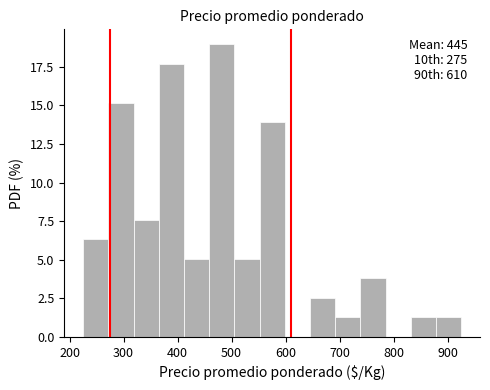

Which range on the x-axis has the tallest bar?

460 to 510